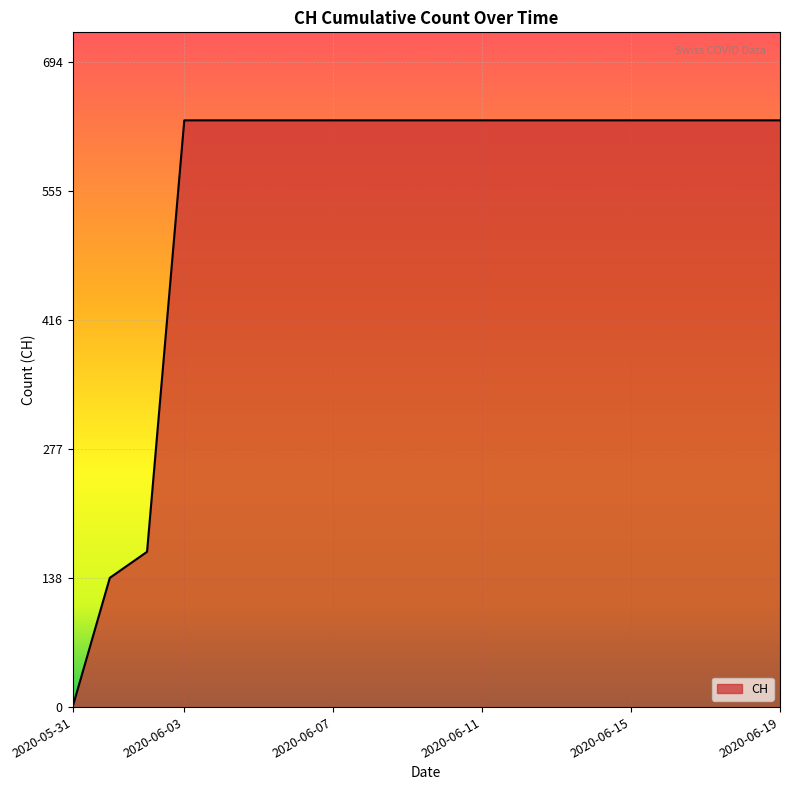

What is the difference between the maximum and minimum values?

631